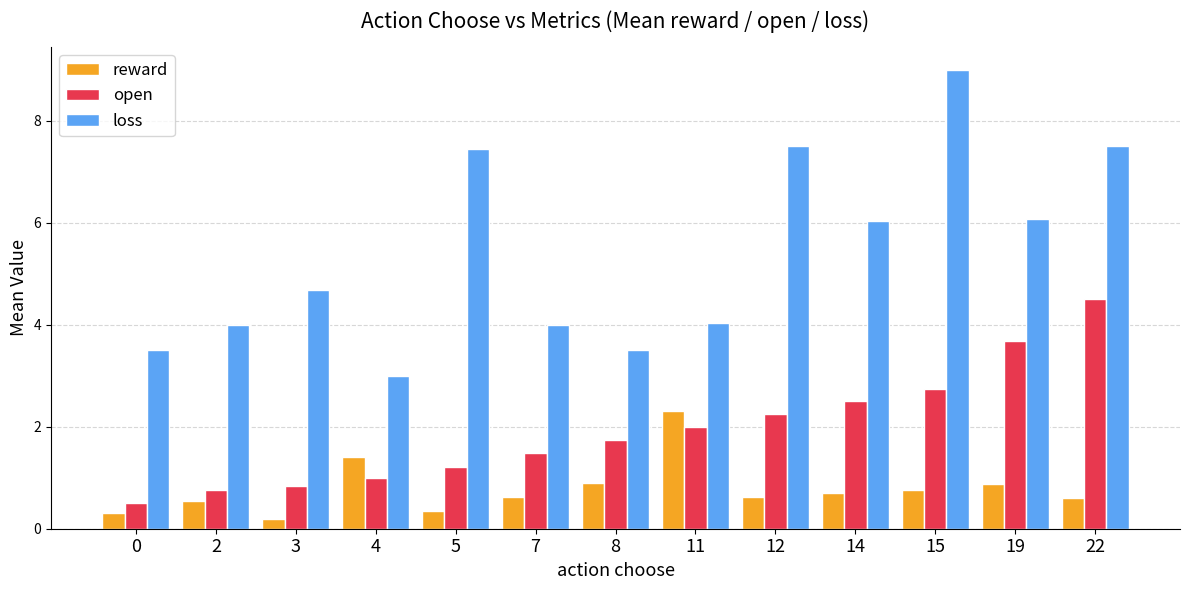

At 22, list the series in order from largest to smallest.

loss, open, reward